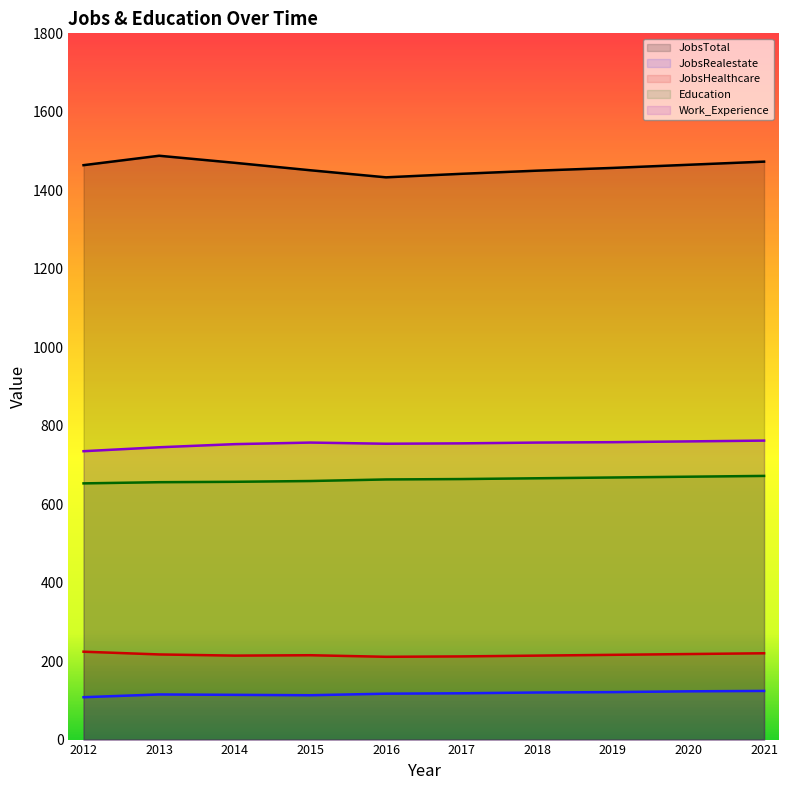

Rank the categories by Education value from highest to lowest.

2021, 2020, 2019, 2018, 2017, 2016, 2015, 2014, 2013, 2012